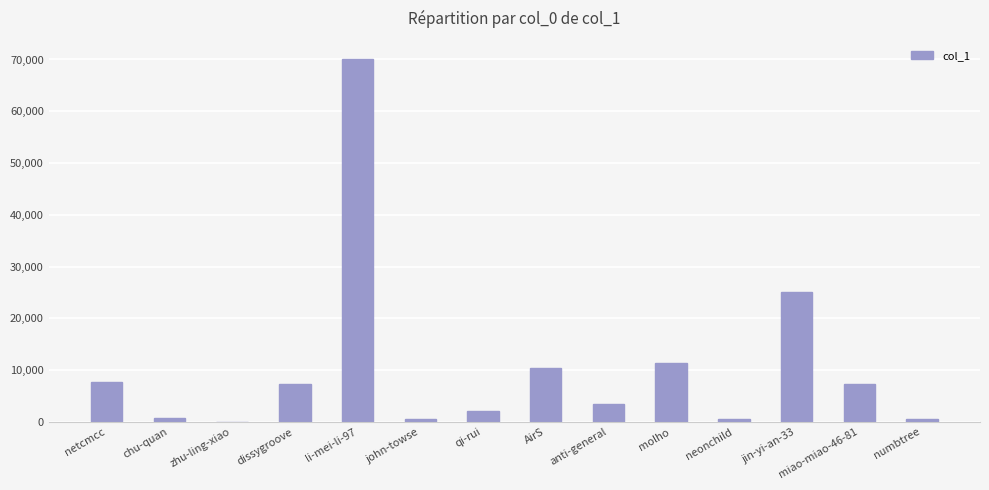

Which has a higher value, anti-general or li-mei-li-97?

li-mei-li-97